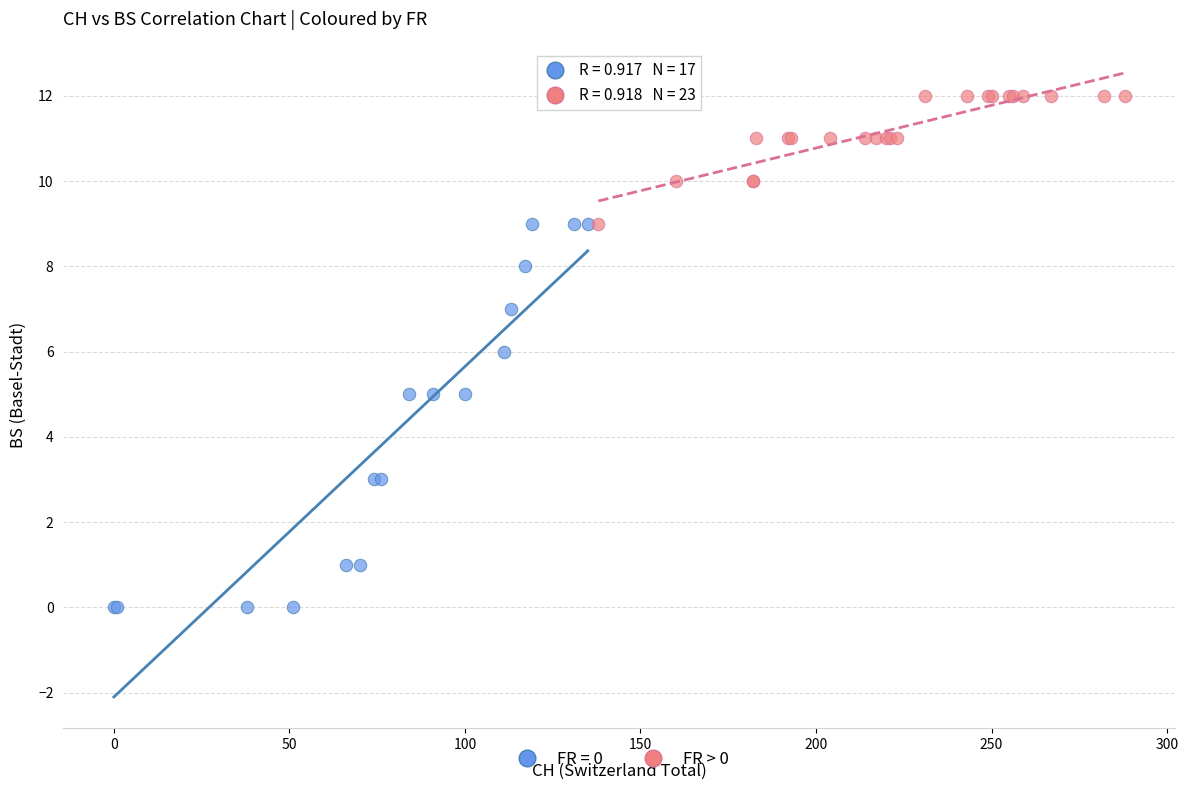

Which series has the largest Y range (max minus min)?

FR = 0